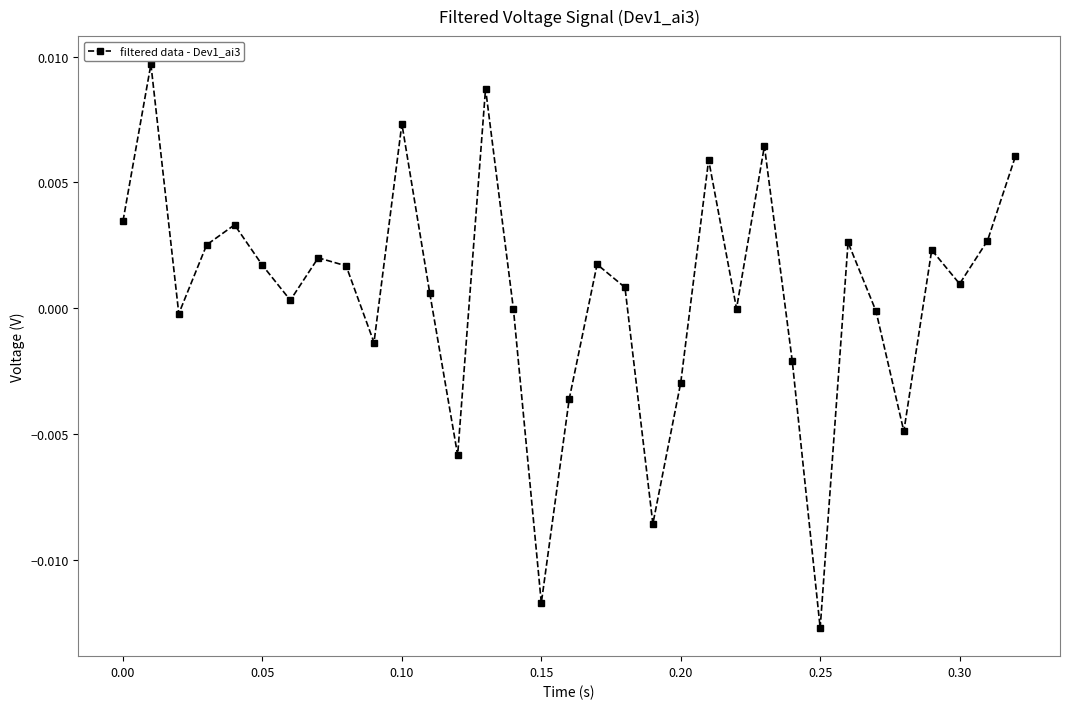

How many interior local peaks (higher than both neighbors) does the data have?

10